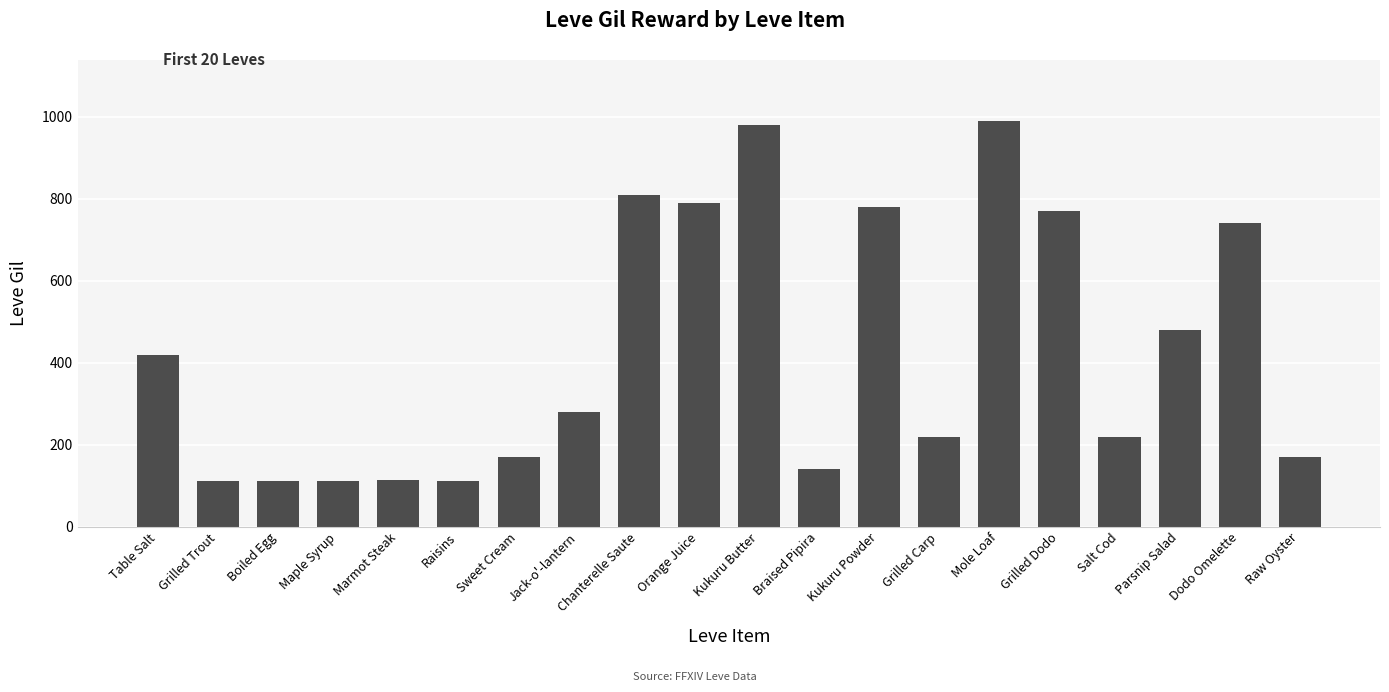

What is the label of the 20th bar from the right?

Table Salt